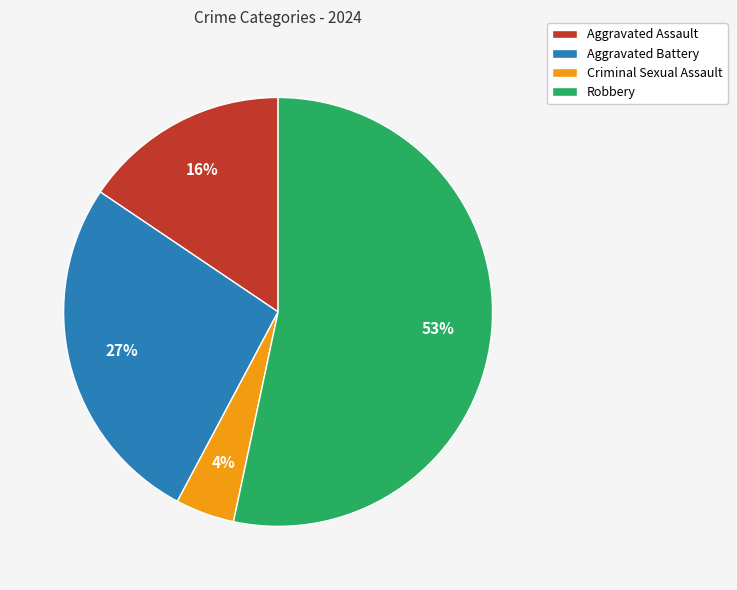

Rank the categories by value from highest to lowest.

Robbery, Aggravated Battery, Aggravated Assault, Criminal Sexual Assault